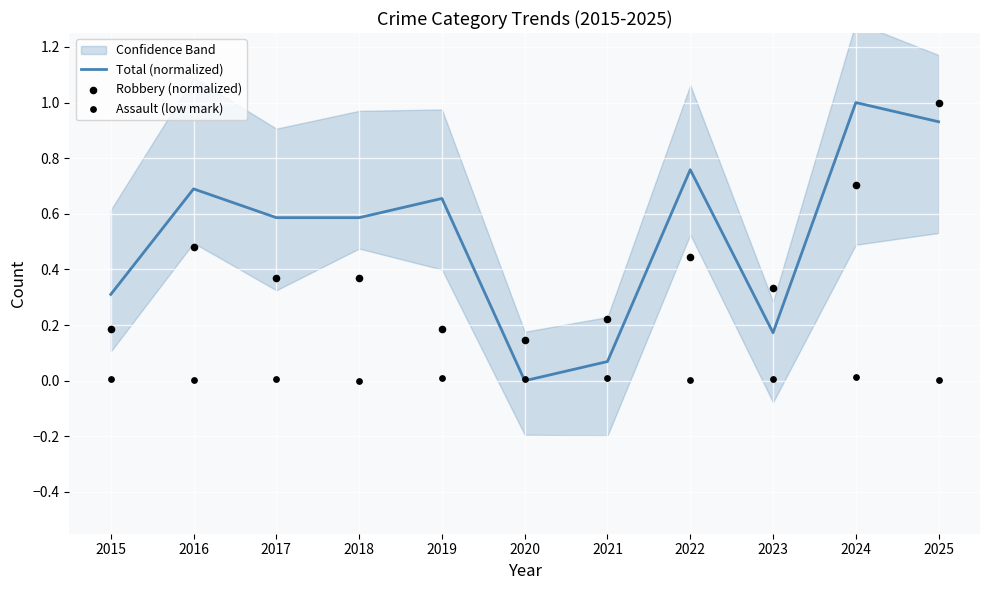

Is the value of Robbery (normalized) at 2017 greater than the value of Assault (low mark) at 2023?

Yes